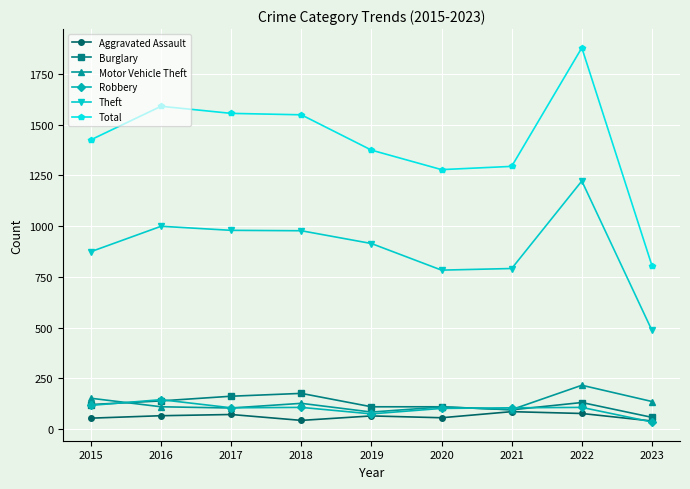

What is the maximum value for Robbery?

145